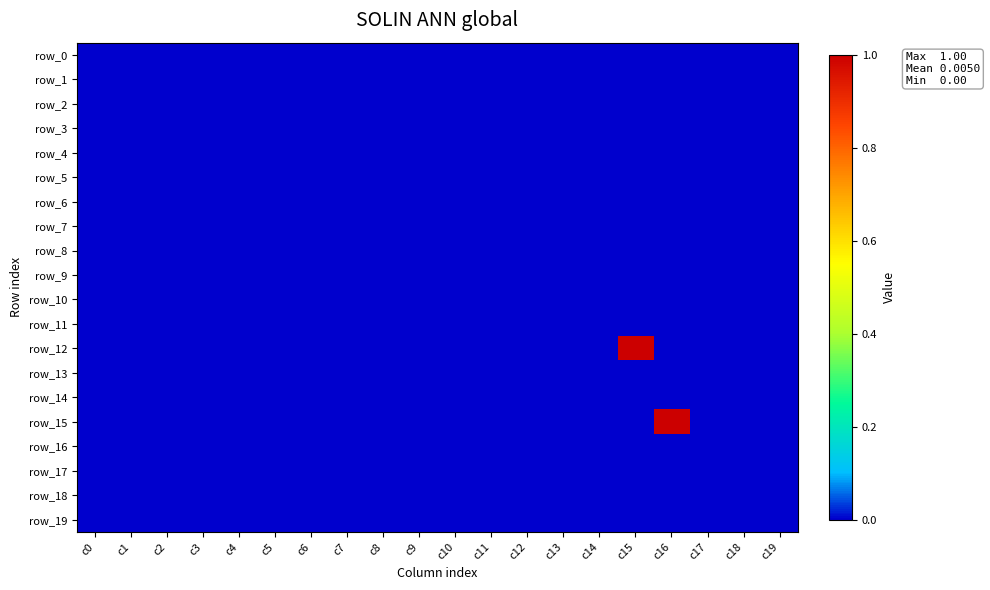

At which category does the chart reach its minimum across all series?

c0